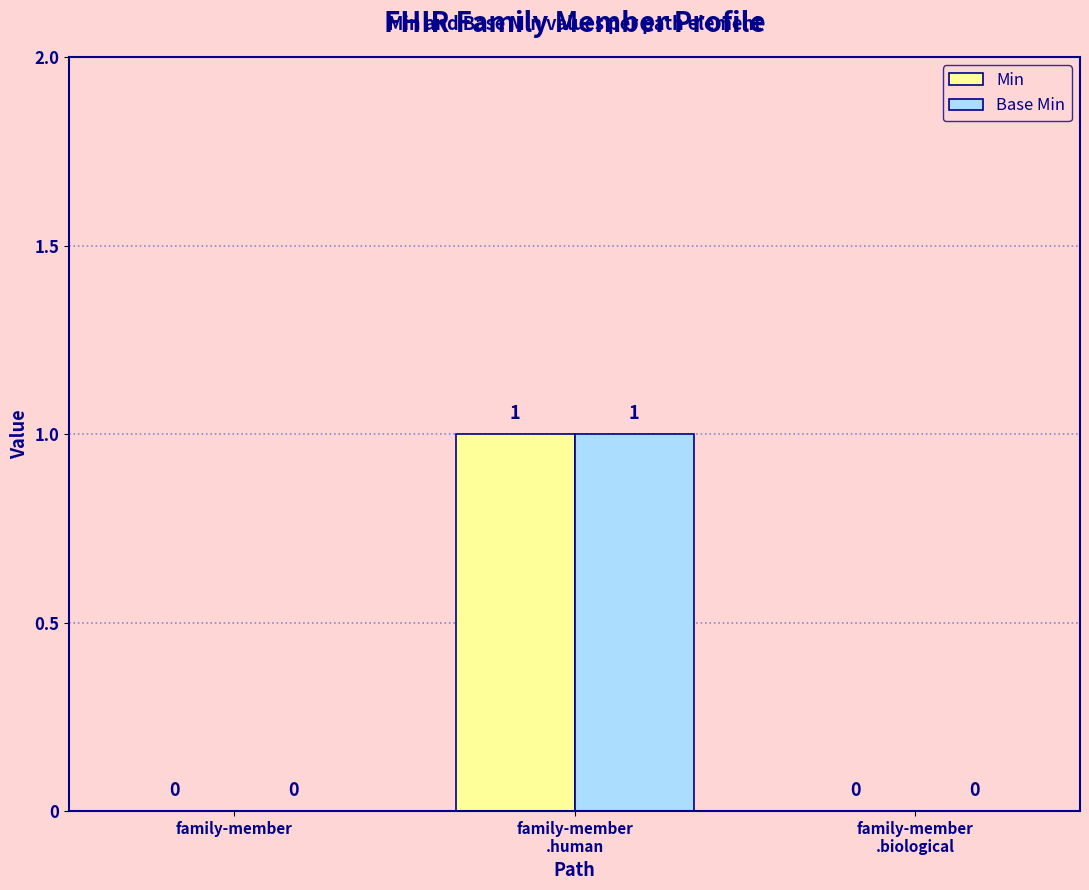

How many Min values are between 0 and 1?

3